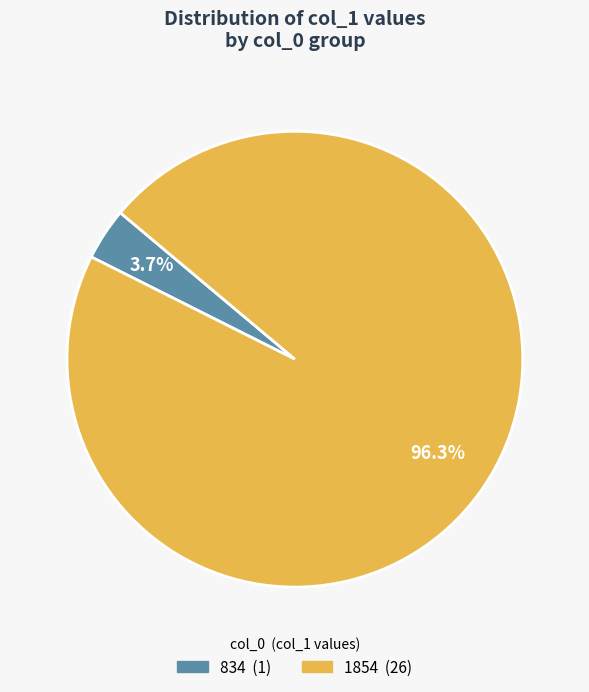

Do 1854 and 834 together represent more than half of the pie?

Yes